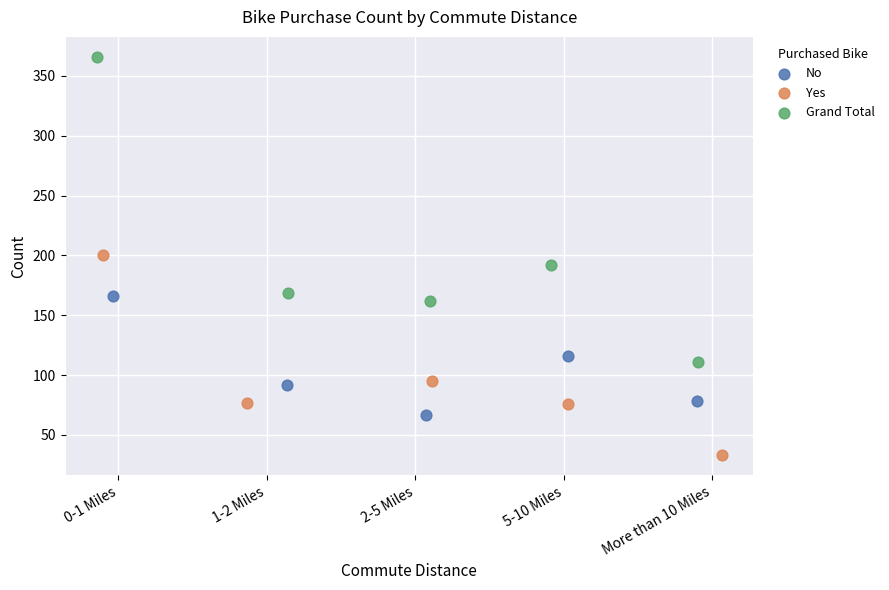

Which series reaches the maximum Y coordinate?

Grand Total